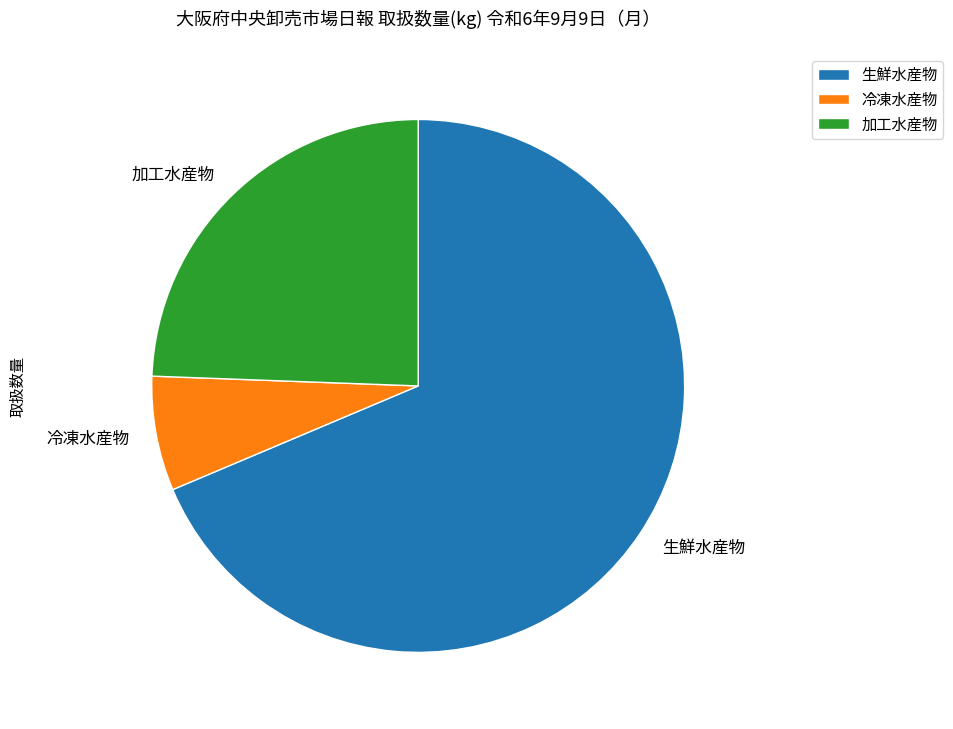

Does any single category account for the majority?

Yes